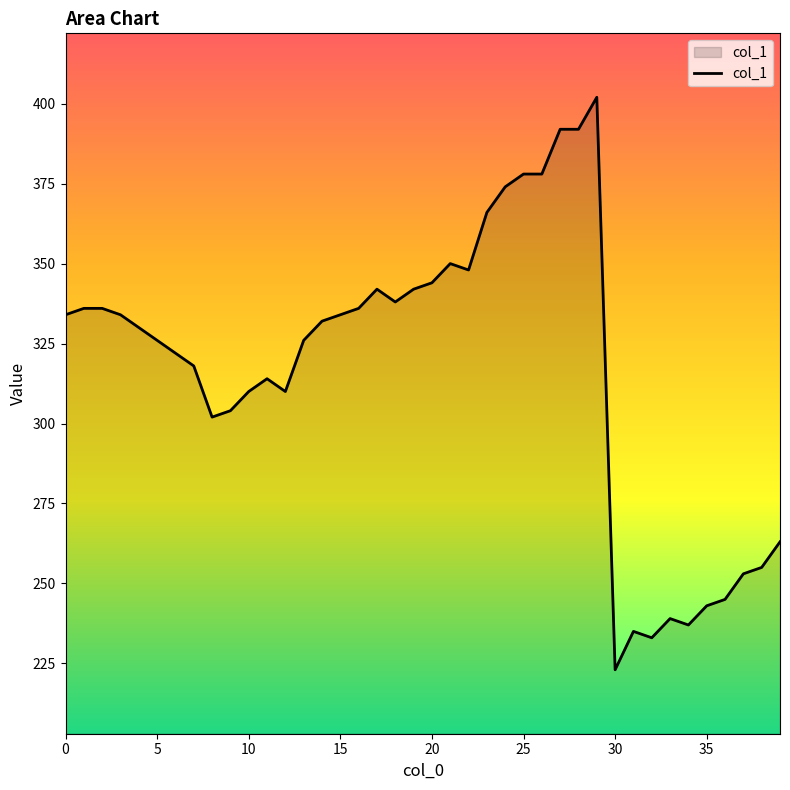

What is the difference between the maximum and minimum values?

179